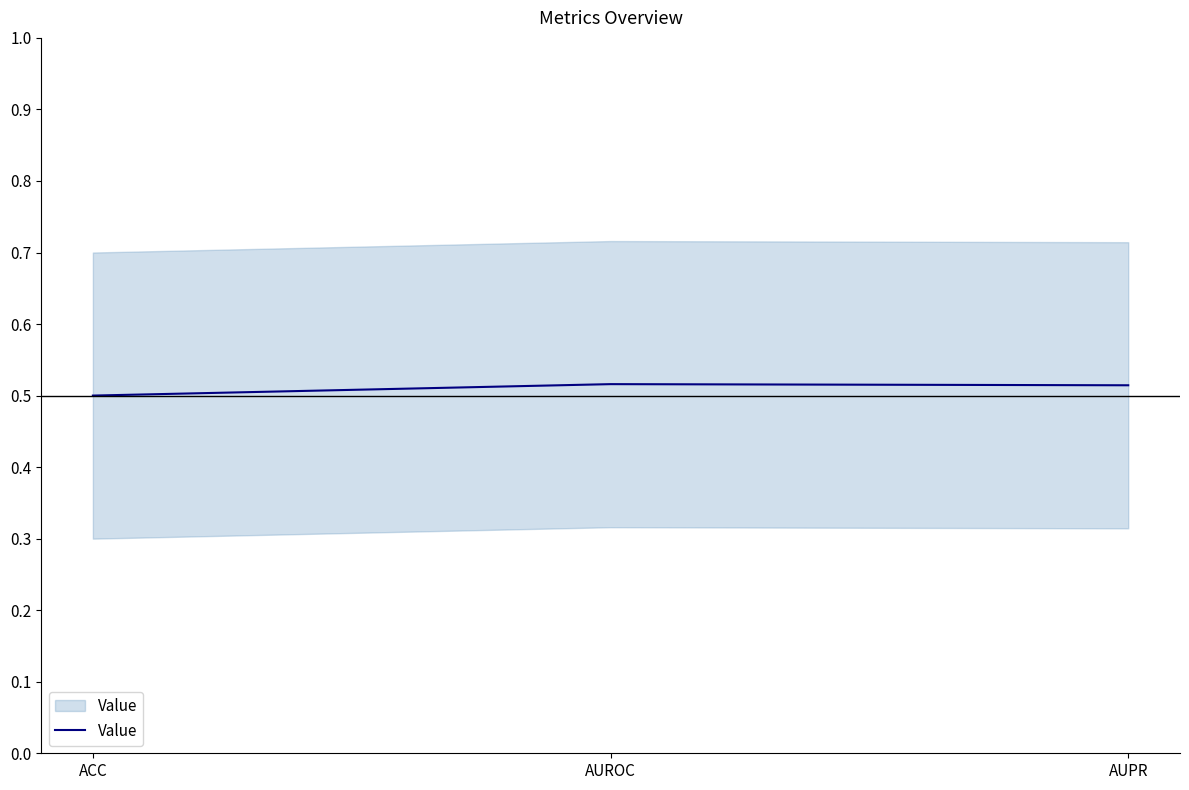

Count the number of categories in the chart.

3